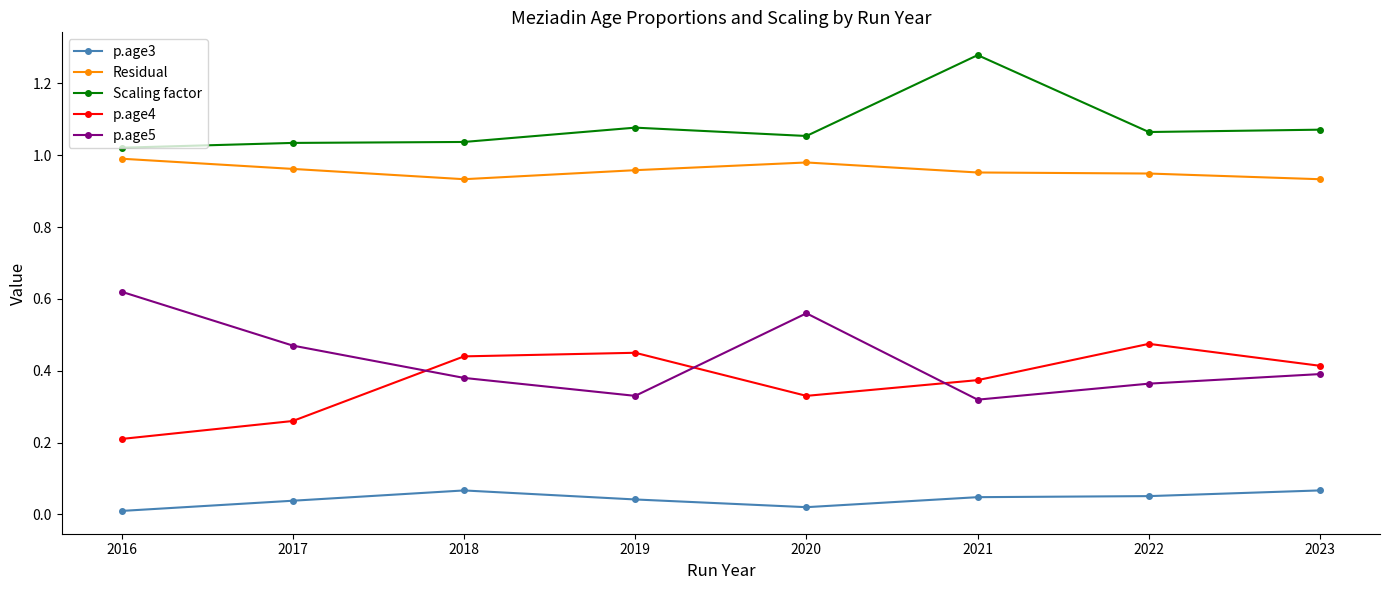

Rank the series at 2019 from highest to lowest value.

Scaling factor, Residual, p.age4, p.age5, p.age3